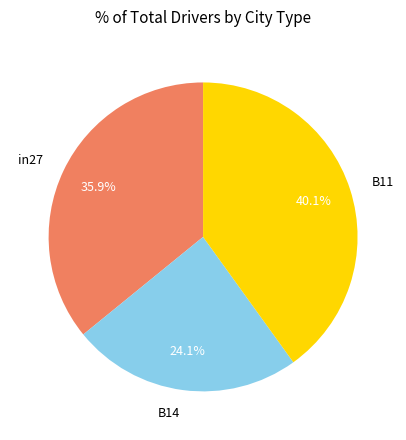

The in27 slice represents 23% of the pie. True or false?

False